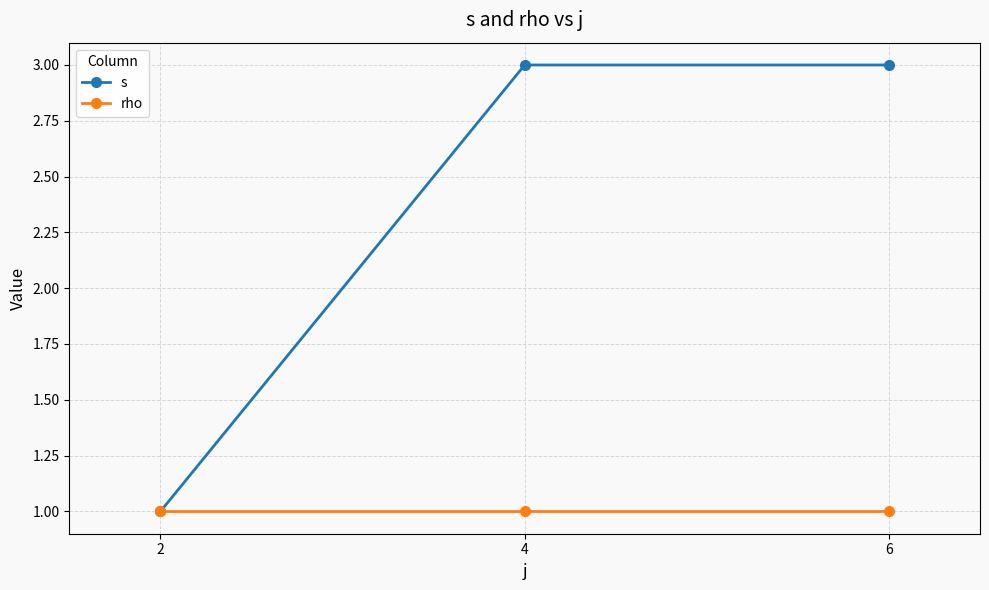

True or false: s has a value of 3 at 4.

True